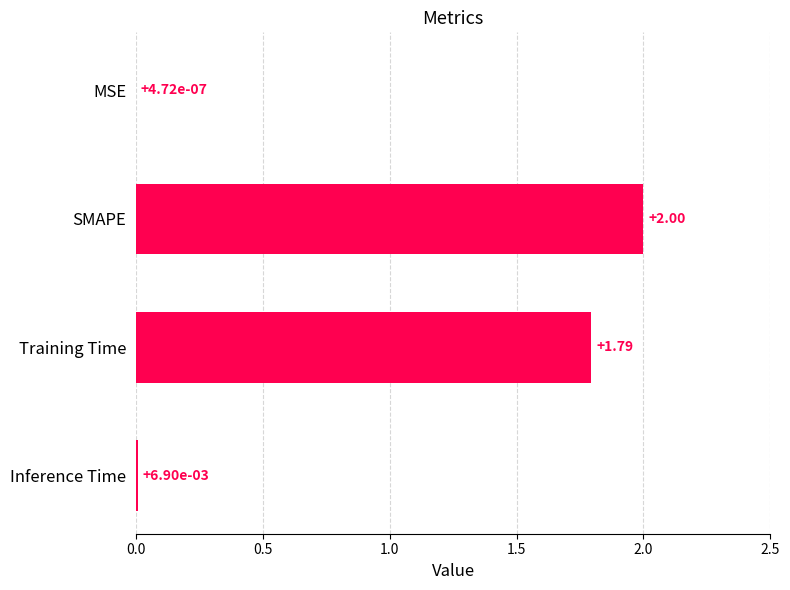

Which has a higher value, MSE or Training Time?

Training Time